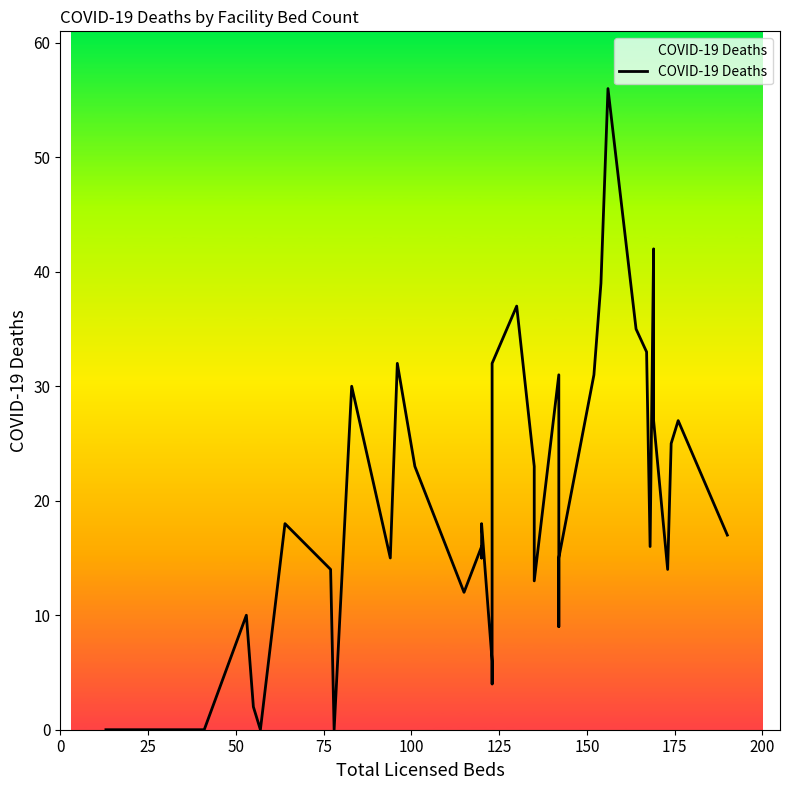

What is the difference between the maximum and minimum values?

56